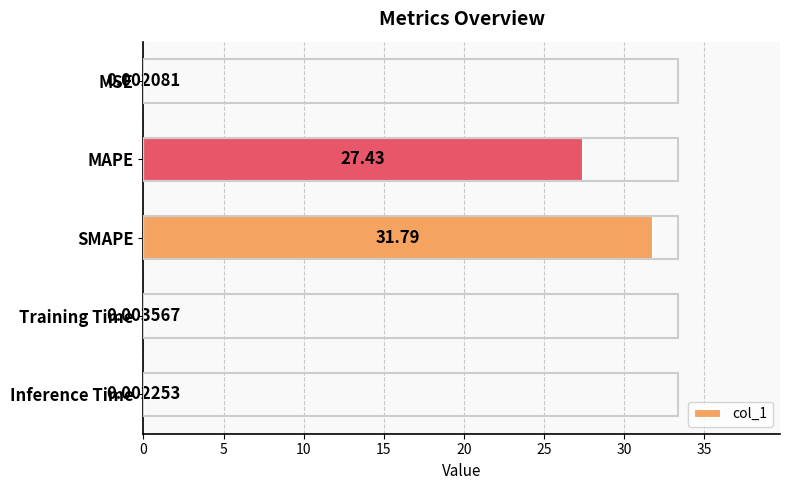

What is the greatest value displayed?

31.8